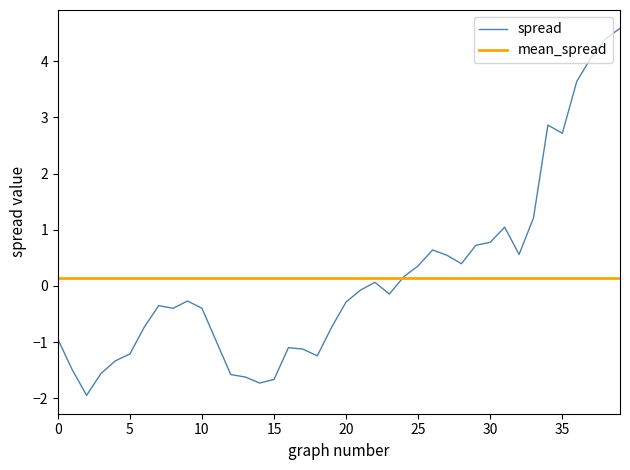

What is the difference between the second highest and second lowest values?

6.1